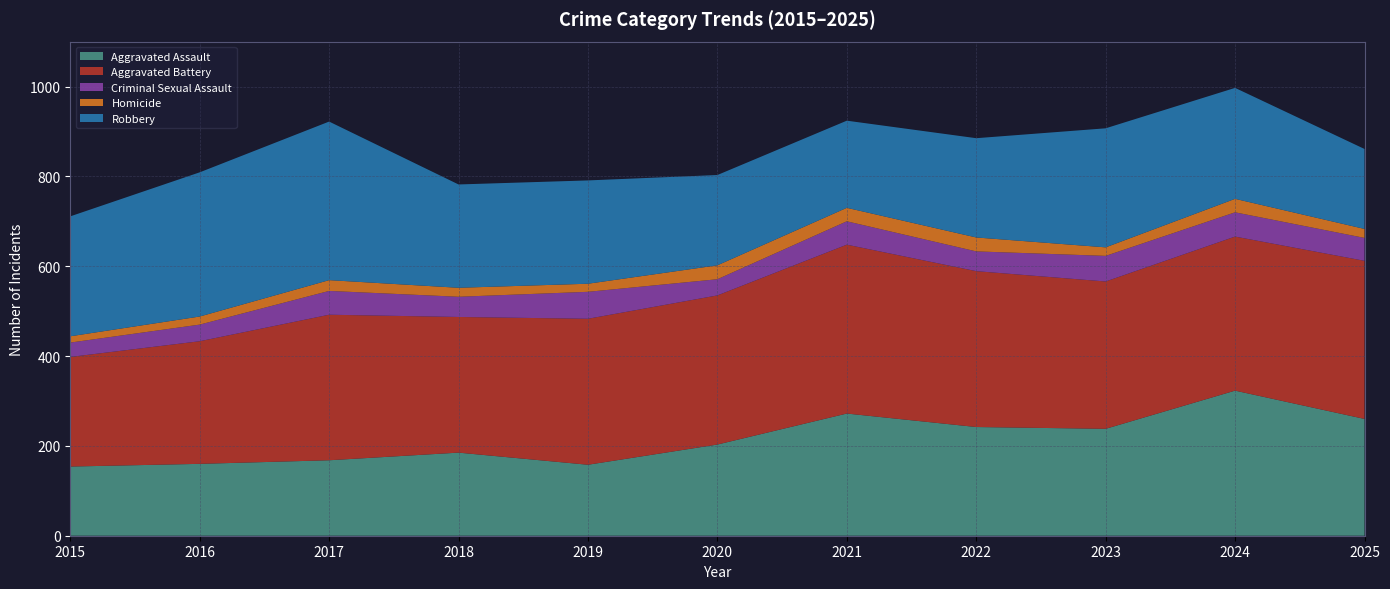

Reading left to right, what are all the values shown in this chart?

Aggravated Assault: 154	160	168	185	158	203	272	242	238	323	260
Aggravated Battery: 244	273	324	302	325	332	376	347	328	343	352
Criminal Sexual Assault: 32	37	53	45	60	36	52	44	57	54	51
Homicide: 14	18	24	20	18	31	30	31	19	30	20
Robbery: 267	321	353	230	230	201	194	221	265	247	178